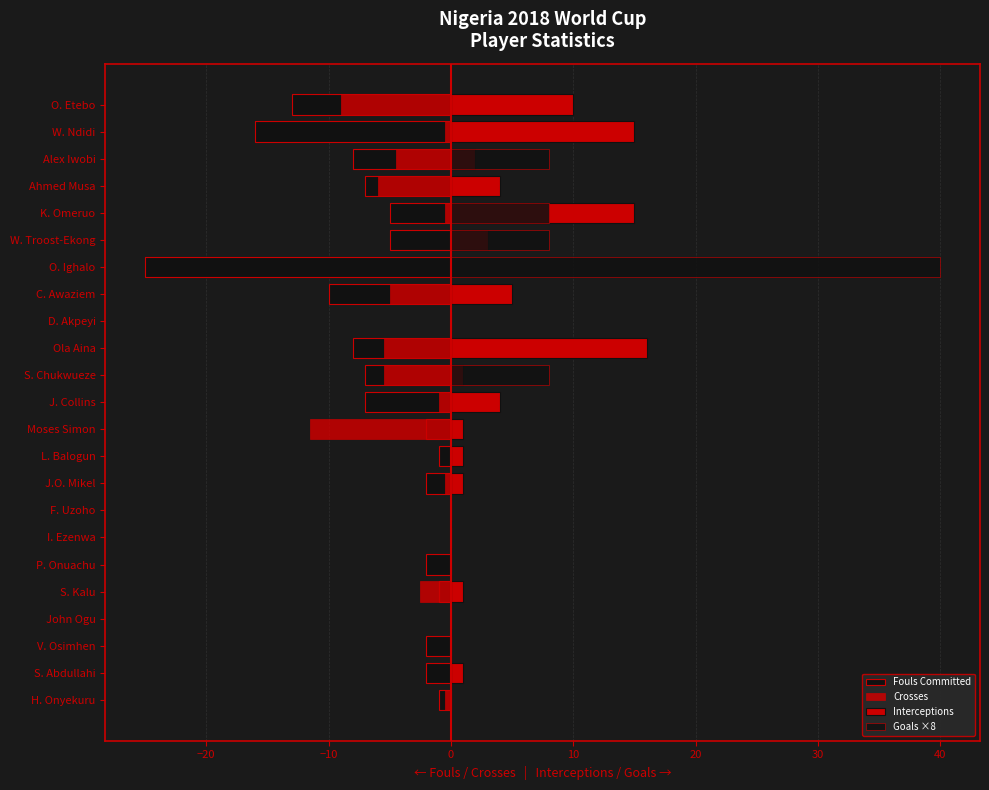

Are the bars horizontal?

Yes